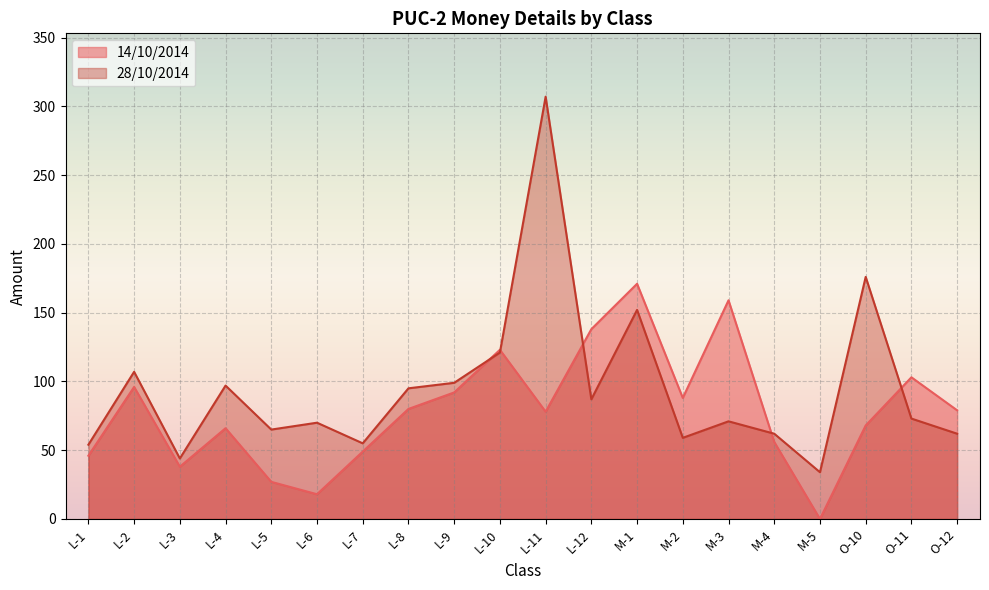

Which category has the highest value across all series?

L-11